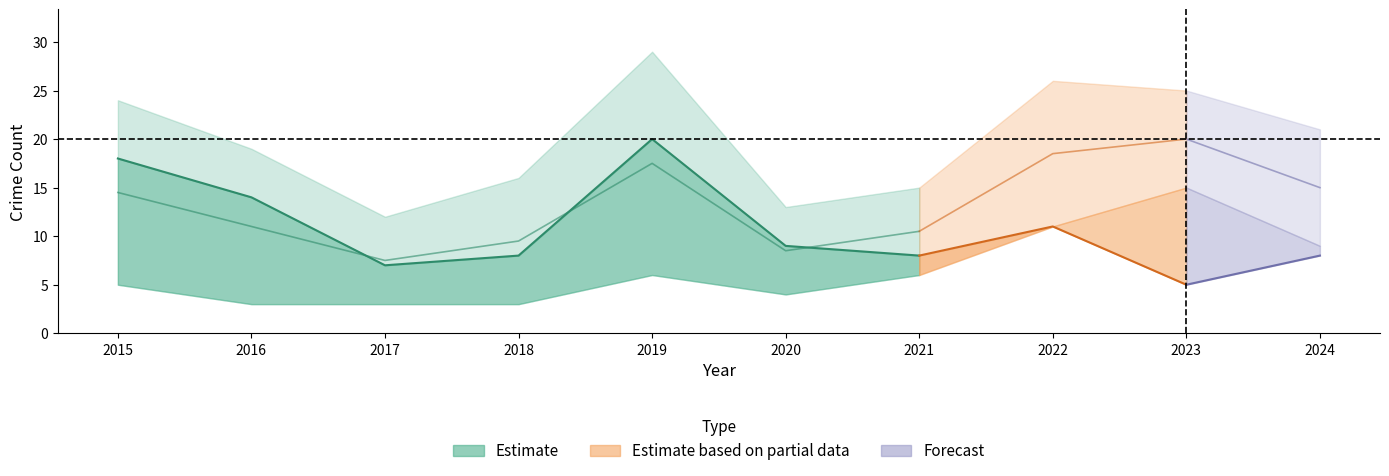

True or false: Aggravated Battery has more than 1 points higher than both neighbors.

False